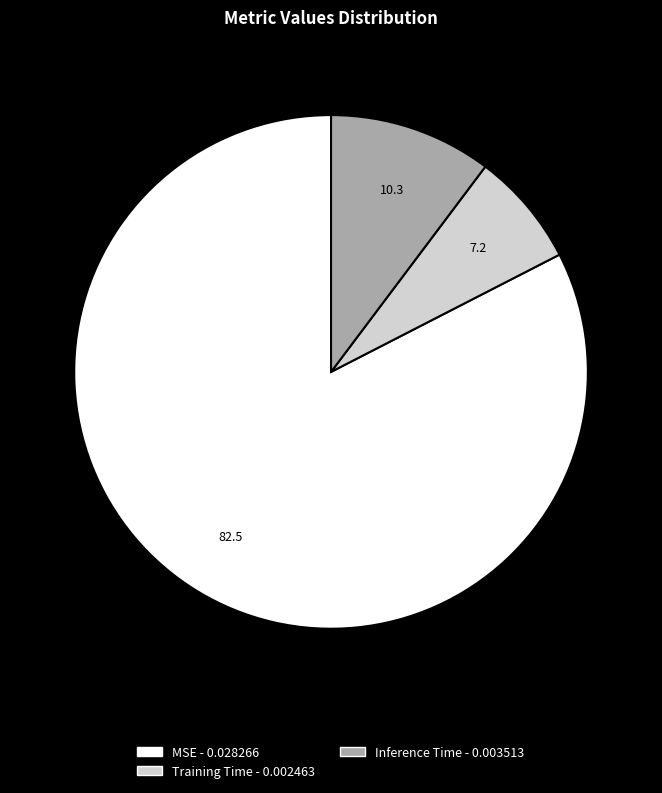

Combined, do MSE and Training Time account for over 50%?

Yes